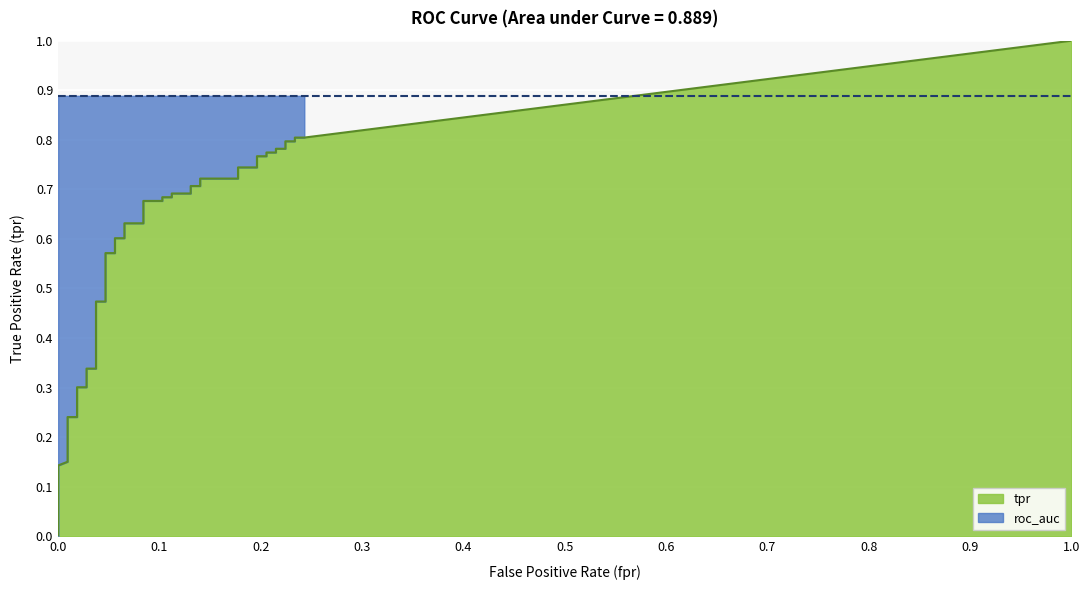

True or false: roc_auc_line has a value of 1.4 at 29.

False